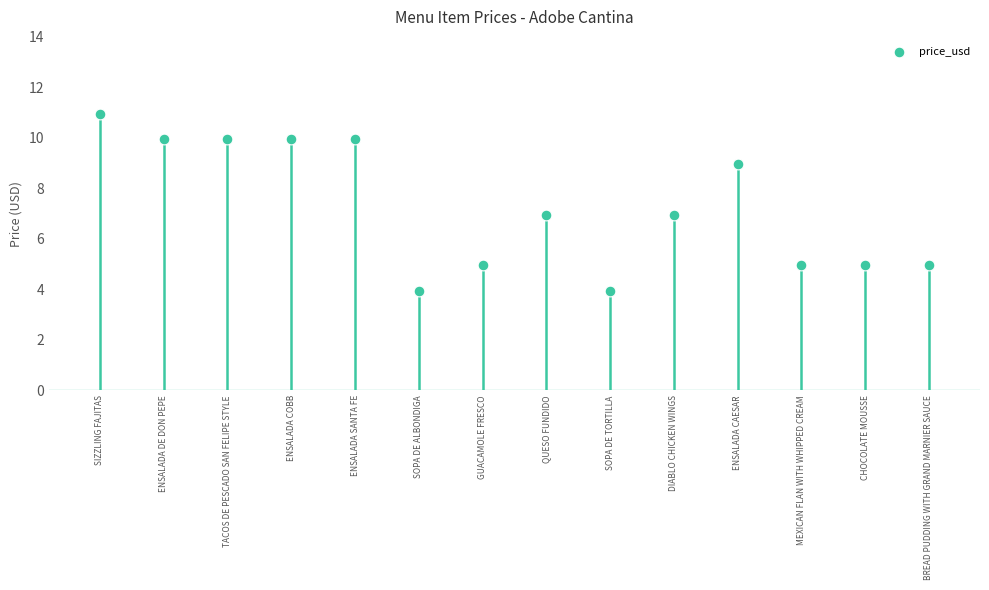

Which has a higher value, ENSALADA COBB or ENSALADA DE DON PEPE?

ENSALADA COBB